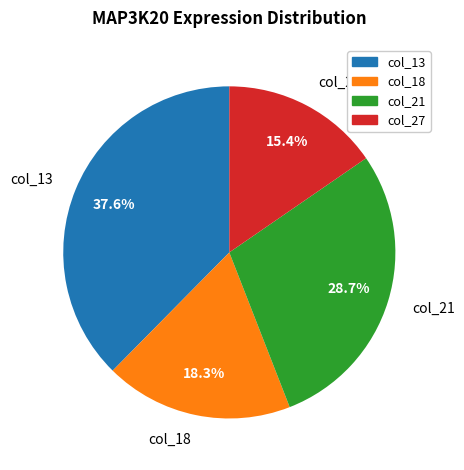

Which slice is the smallest?

col_27